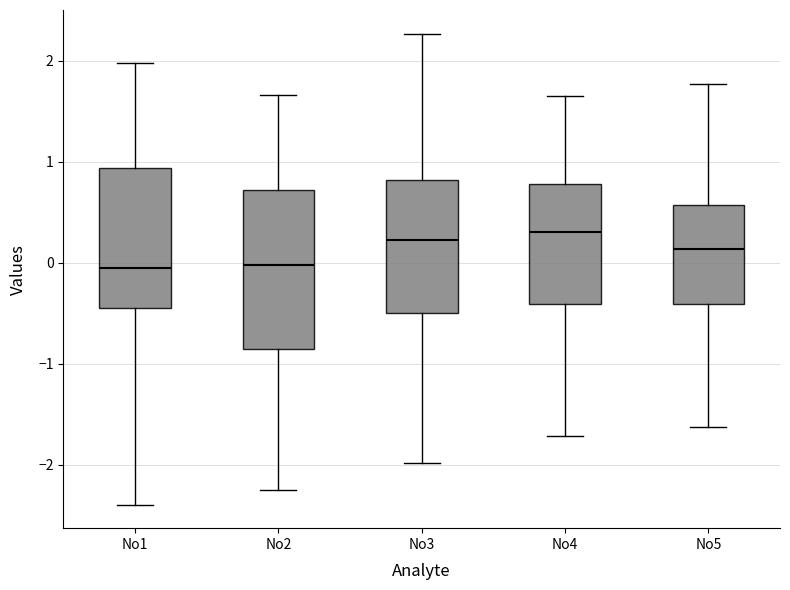

Reading left to right, transcribe this box plot: for each box, give where its median line is, the range the box spans, and where its two whiskers end, as read against the y-axis. The values are not printed on the chart, so give them approximately, as read against the axis.

No1: median 0.0, box -0.5 to 0.9, whiskers -2.4 to 2.0
No2: median 0.0, box -0.9 to 0.7, whiskers -2.3 to 1.7
No3: median 0.2, box -0.5 to 0.8, whiskers -2.0 to 2.3
No4: median 0.3, box -0.4 to 0.8, whiskers -1.7 to 1.7
No5: median 0.1, box -0.4 to 0.6, whiskers -1.6 to 1.8